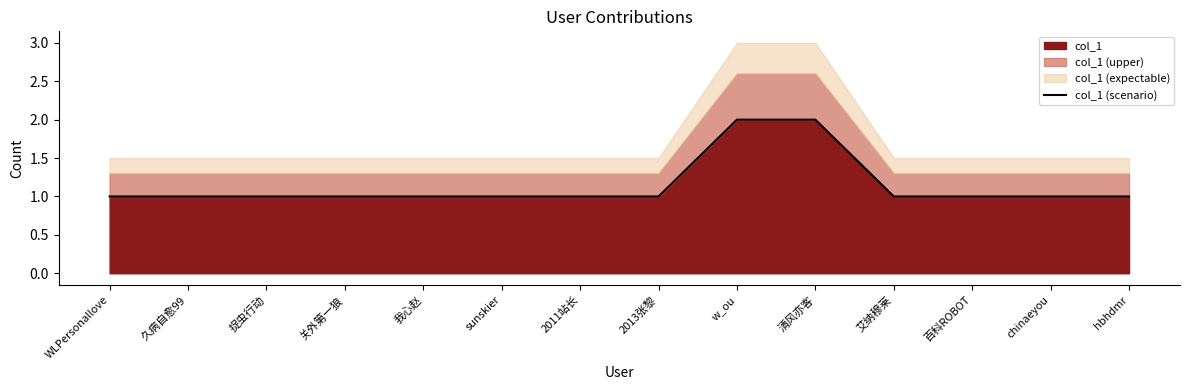

Rank the categories by value from lowest to highest.

WLPersonallove, 久病自愈99, 捉虫行动, 关外第一狼, 我心赵, sunskier, 2011站长, 2013张黎, 艾纳穆莱, 百科ROBOT, chinaeyou, hbhdmr, w_ou, 清风亦客